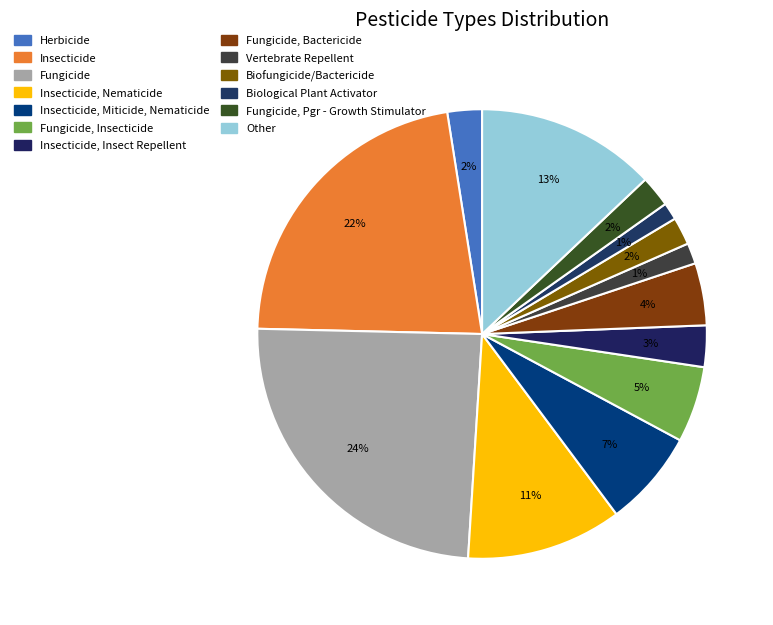

To the nearest percent, what is the combined percentage of Fungicide, Bactericide and Insecticide, Insect Repellent?

7%